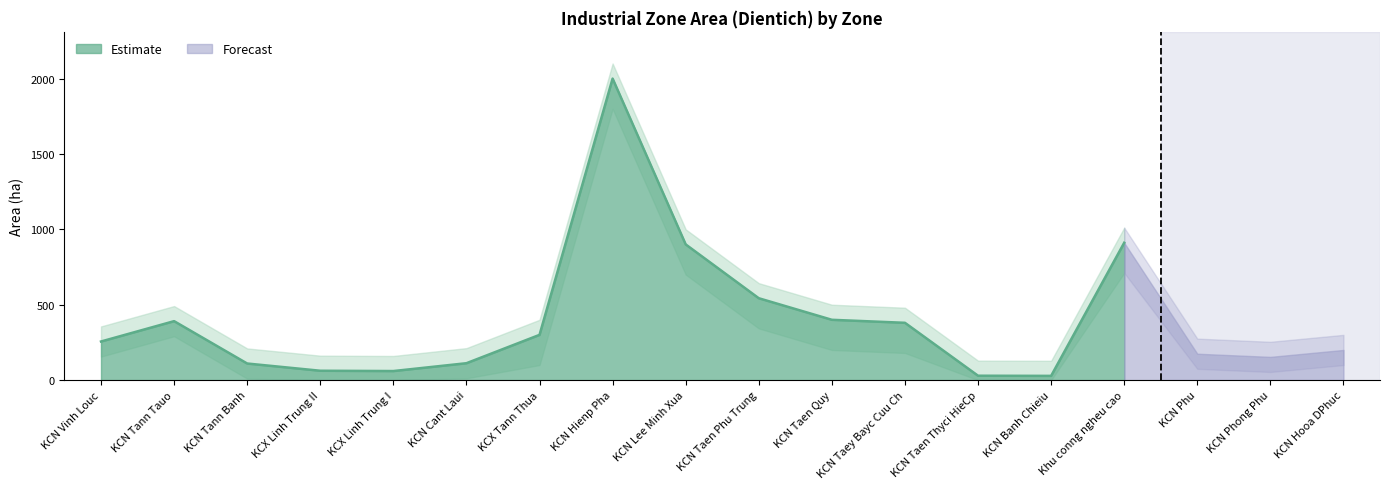

How many distinct data groups are displayed?

3